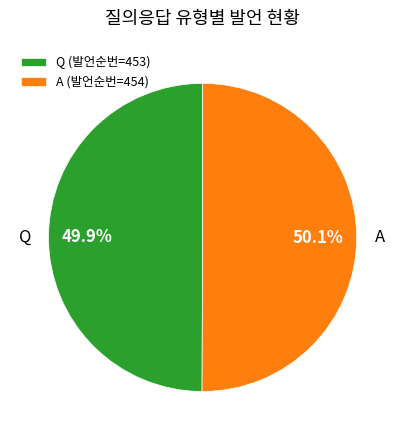

Is there any slice that represents more than half of the pie?

Yes